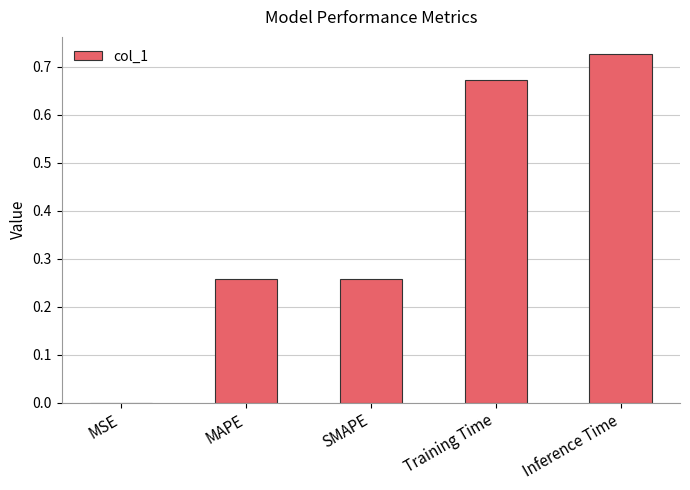

The chart shows a value of 0.4 at MAPE. True or false?

False